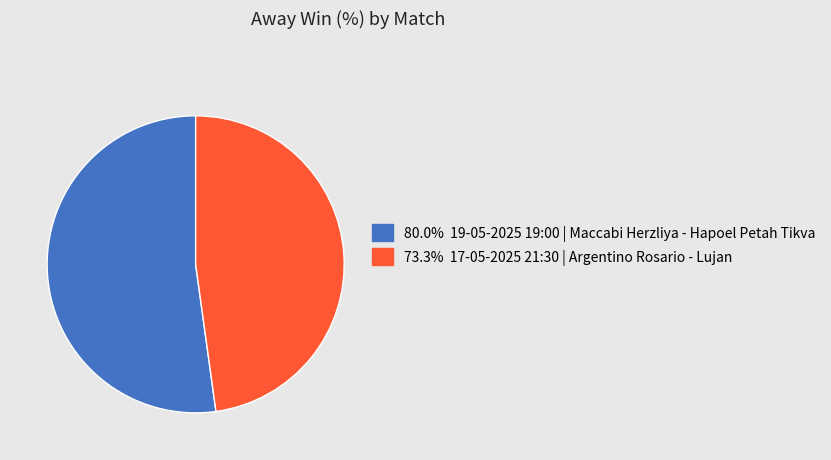

How many slices are in this pie chart?

2